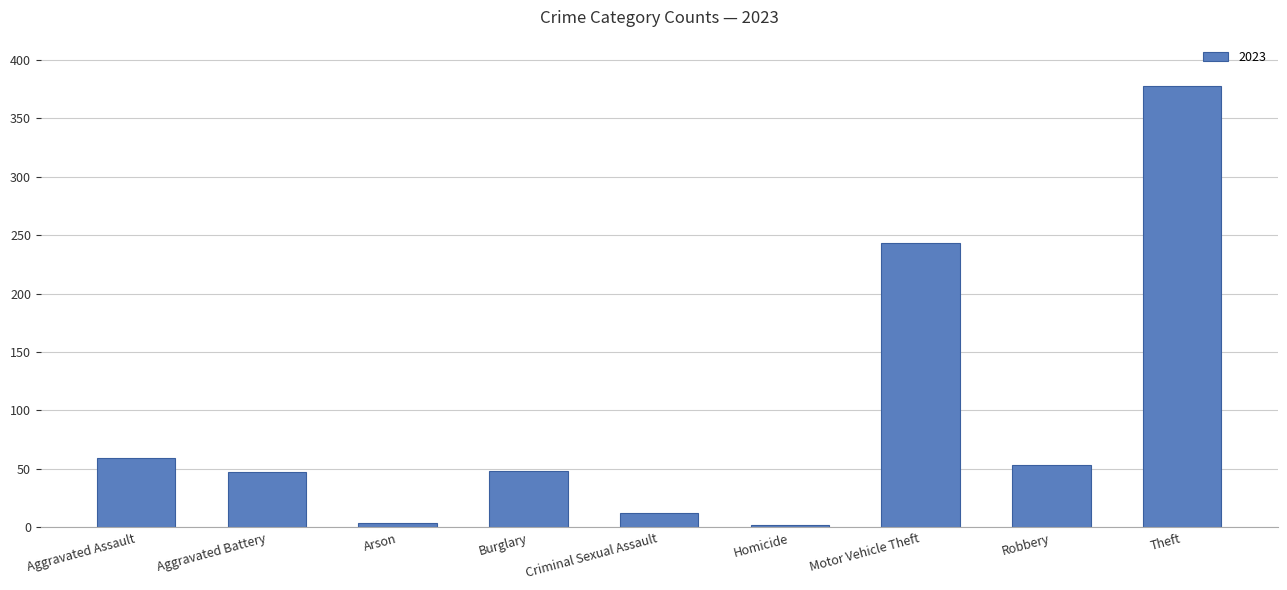

How many values are below 48?

4